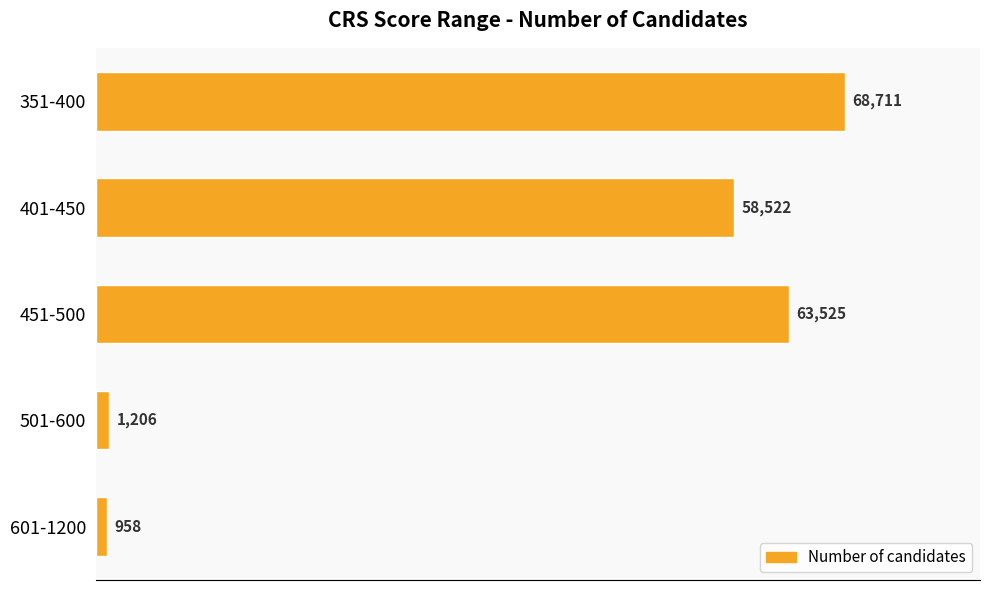

Is it true that the value at 401-450 is 58522?

True